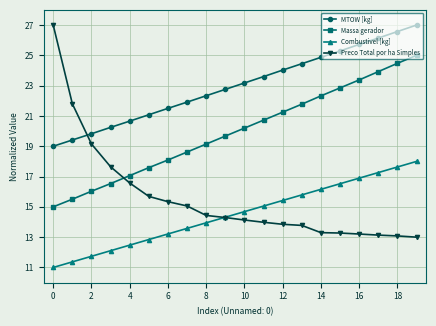

True or false: Combustivel [kg] and MTOW [kg] cross at least once.

False